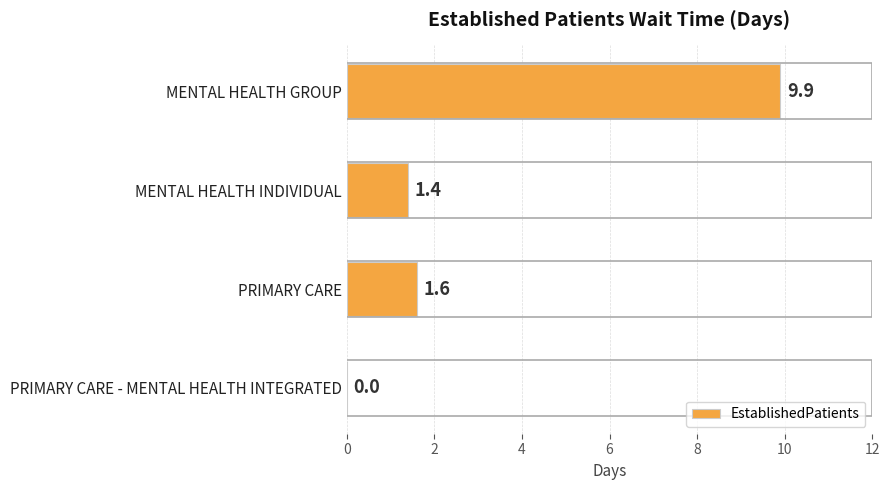

What is the sum of all values?

12.9